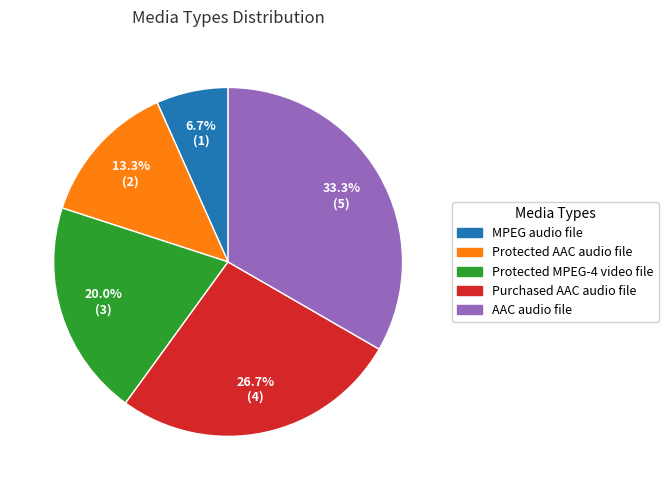

To the nearest percent, what is the difference between the largest and smallest slice percentages?

27%